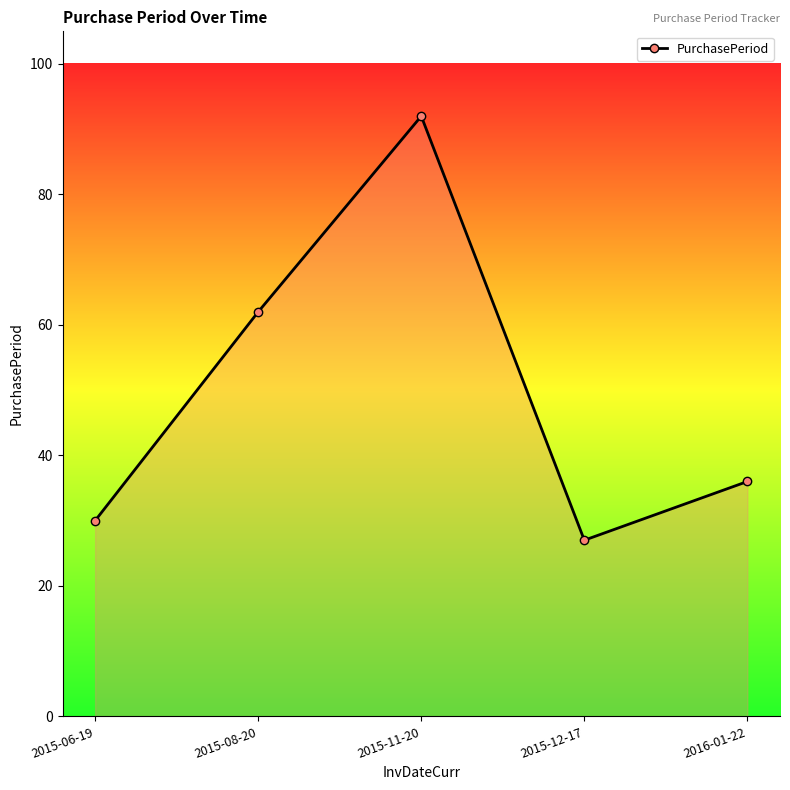

What is the maximum value shown in the chart?

92